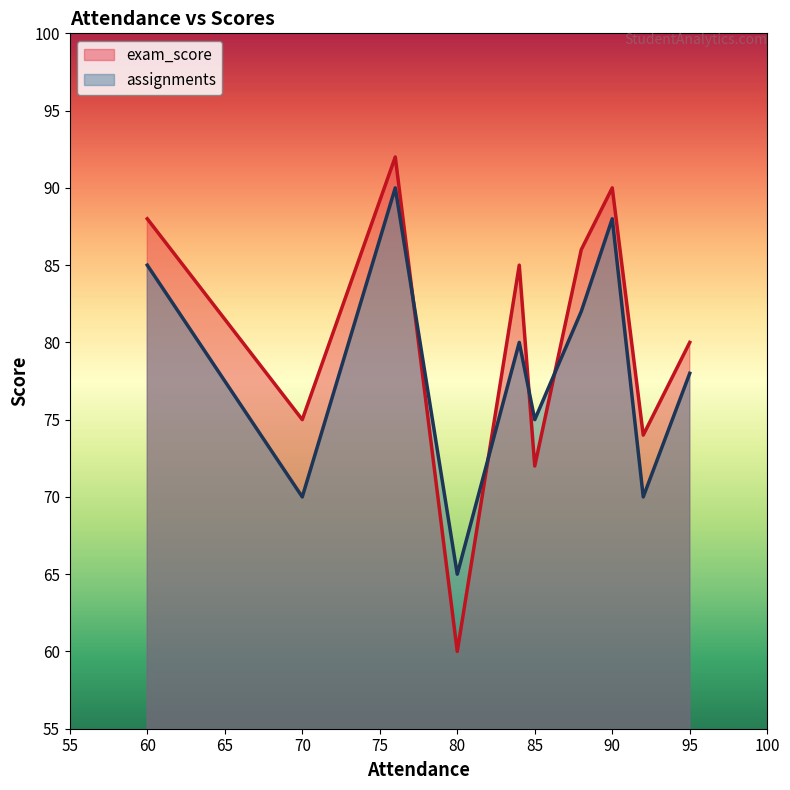

At which category is the sum across all series the highest?

76